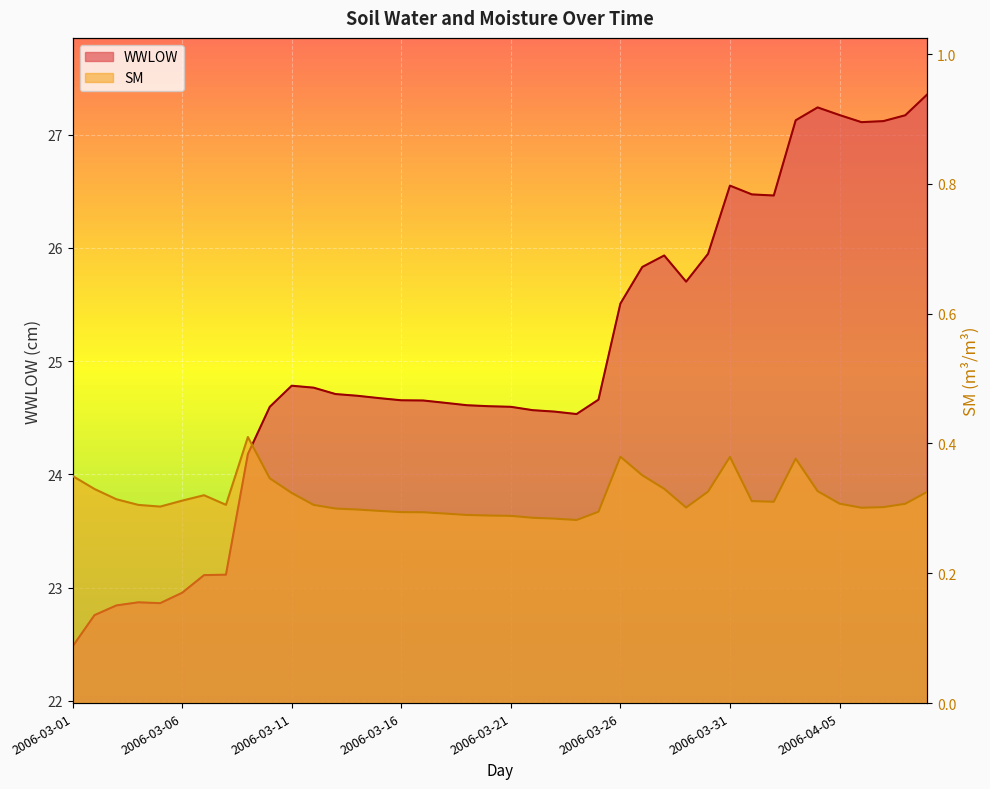

In WWLOW, how many points are lower than both neighbors (excluding endpoints)?

5